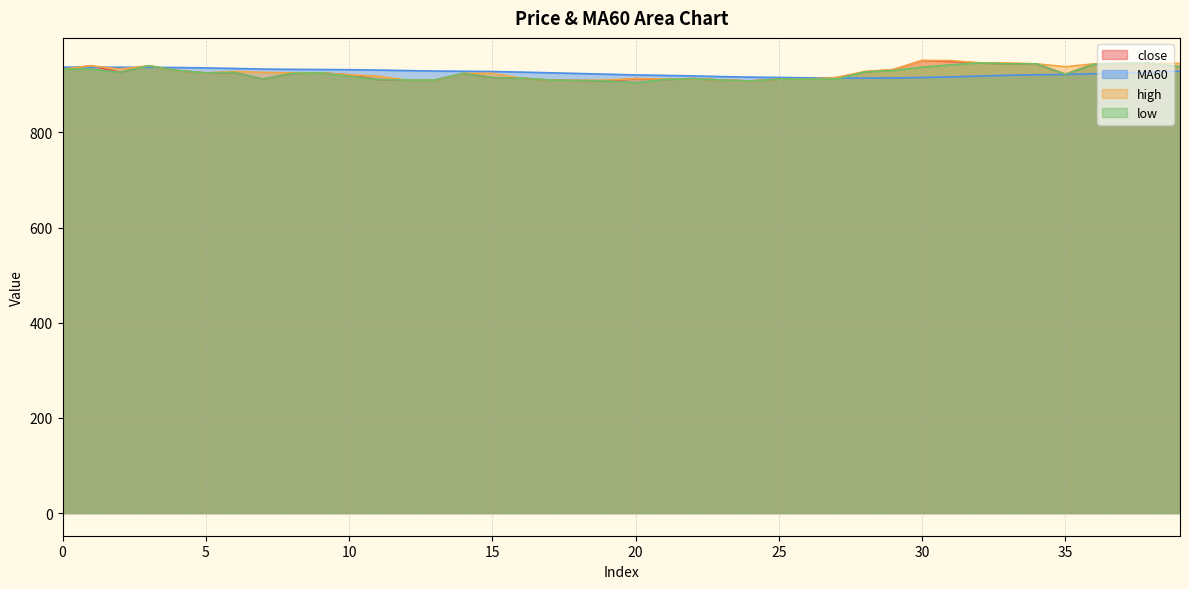

What is the total value across all series at 16?

3668.7